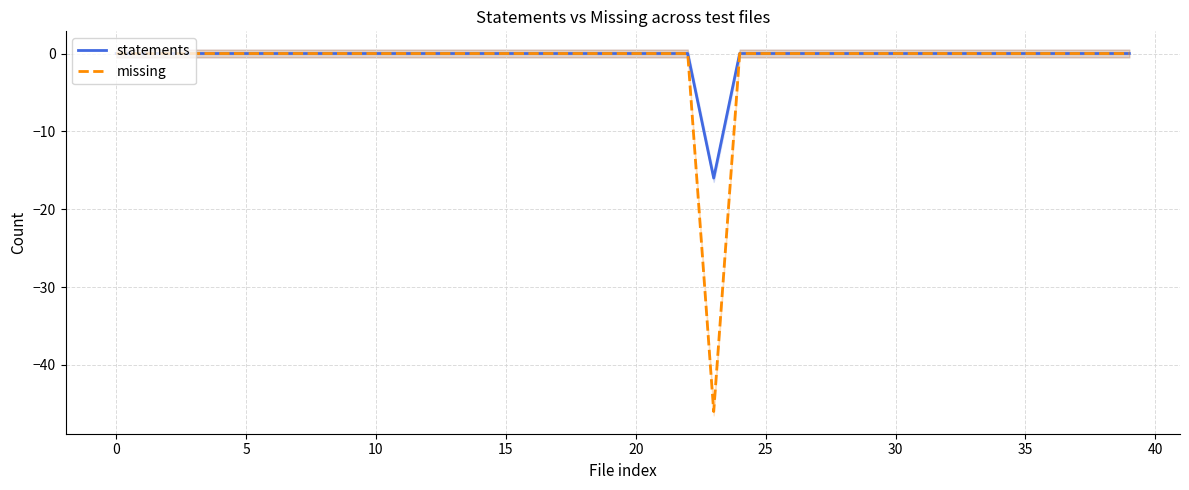

At 26, list the series in order from largest to smallest.

statements, missing